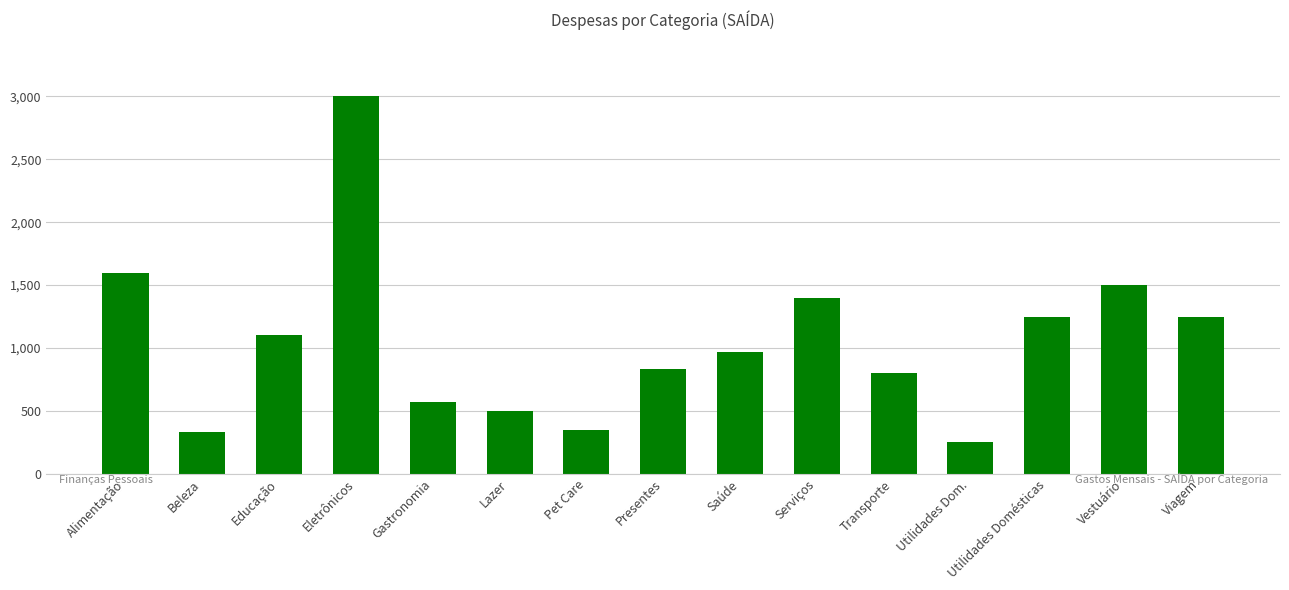

How many bars are there in total?

15